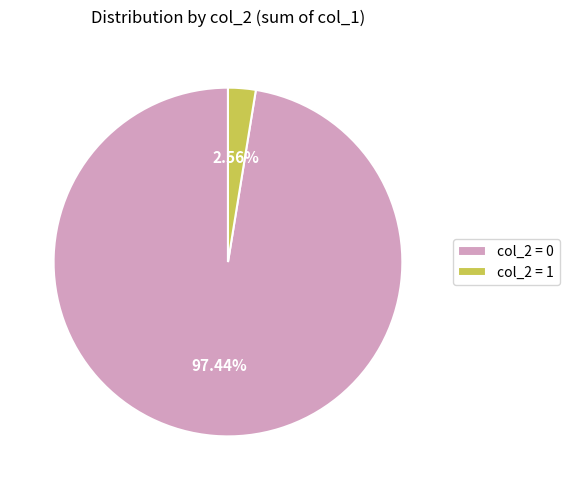

Does col_2 = 1 account for over 50% of the chart?

No